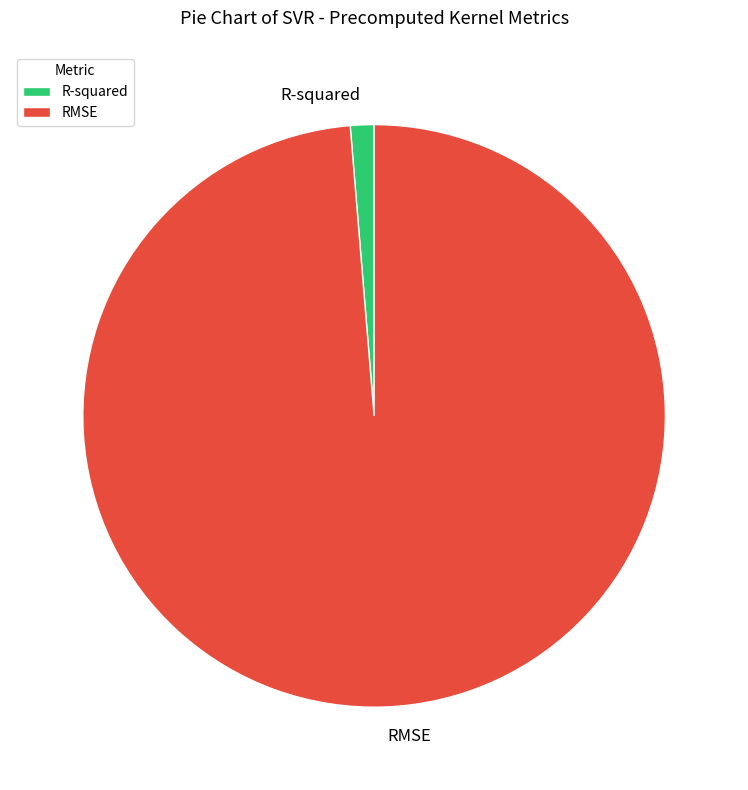

Does R-squared account for over 50% of the chart?

No